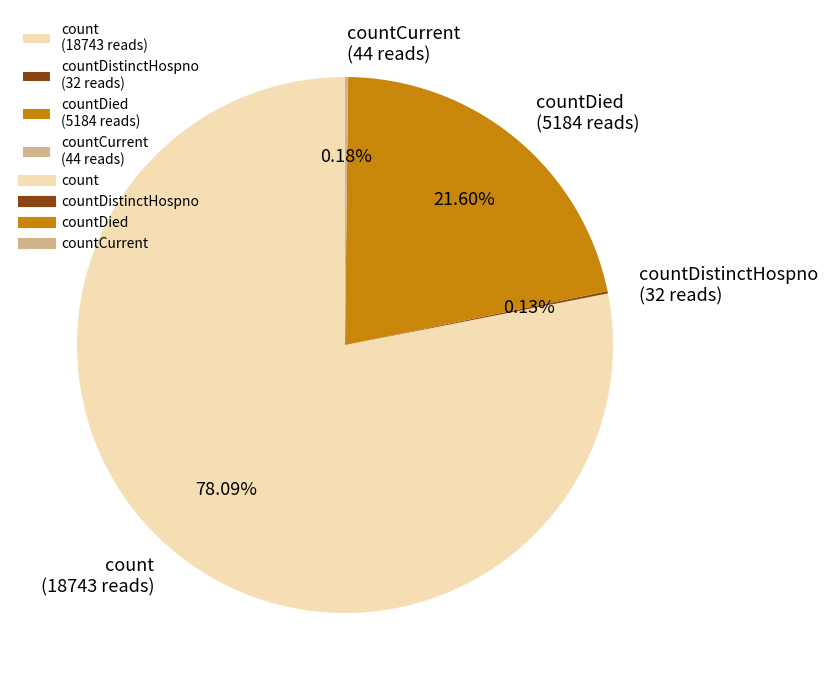

Is the sum of count (18743 reads) and countDied (5184 reads) greater than half?

Yes